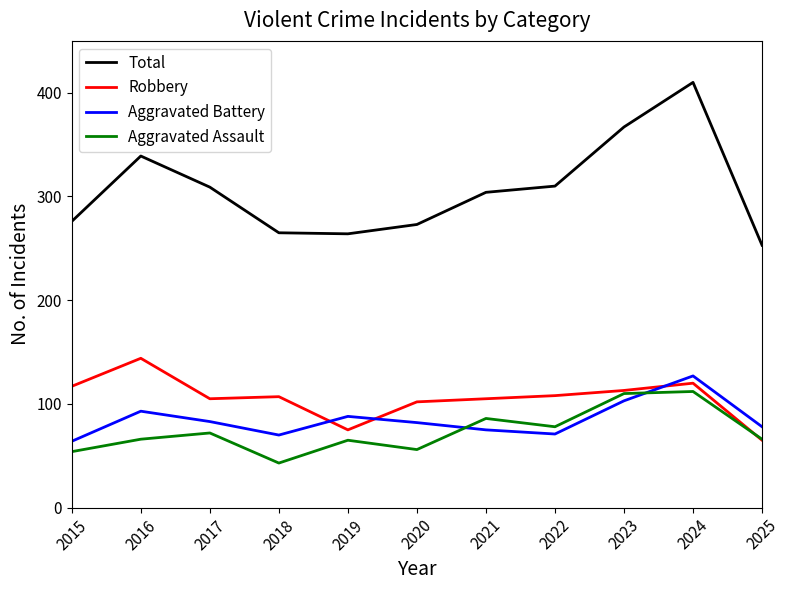

Which series has the largest range (max minus min)?

Total